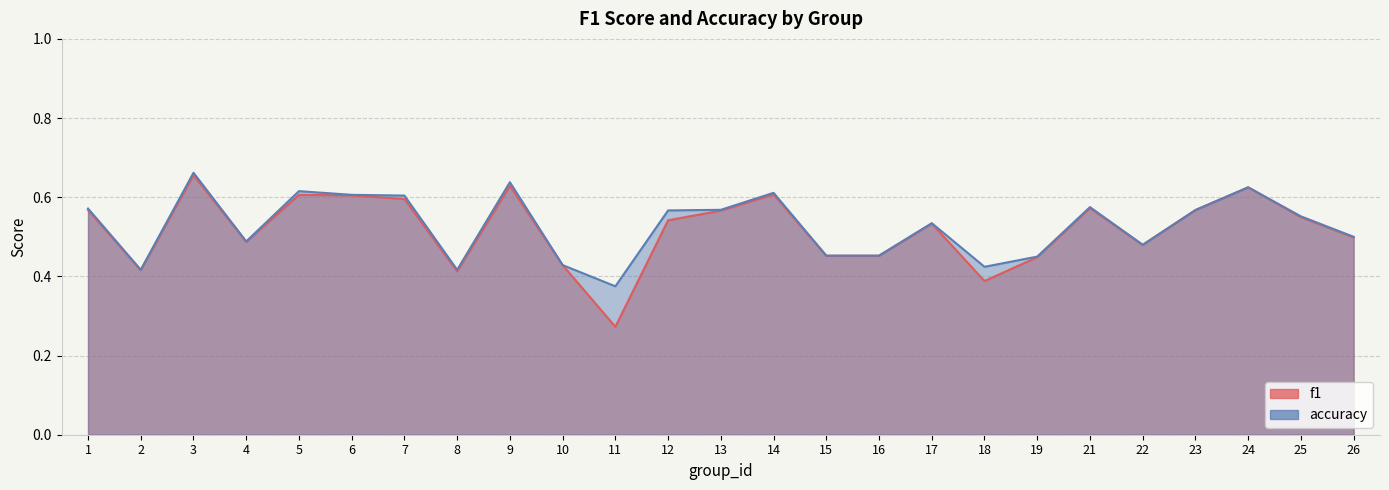

Reading left to right, list all the values displayed in this chart.

f1: 0.6	0.4	0.7	0.5	0.6	0.6	0.6	0.4	0.6	0.4	0.3	0.5	0.6	0.6	0.5	0.5	0.5	0.4	0.4	0.6	0.5	0.6	0.6	0.5	0.5
accuracy: 0.6	0.4	0.7	0.5	0.6	0.6	0.6	0.4	0.6	0.4	0.4	0.6	0.6	0.6	0.5	0.5	0.5	0.4	0.5	0.6	0.5	0.6	0.6	0.6	0.5